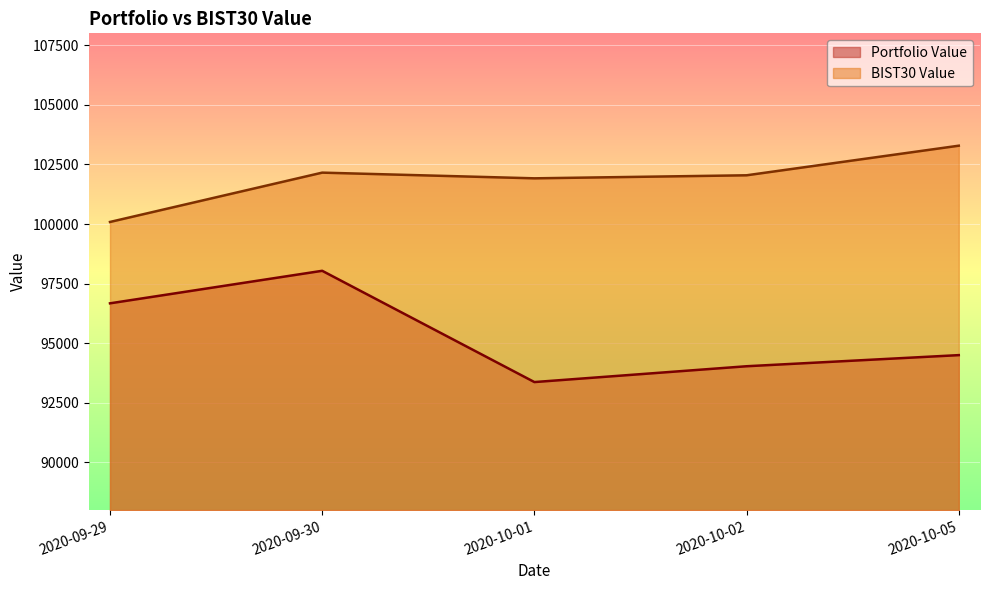

What is the value of the Portfolio Value point at the 4th from the left?

94035.0